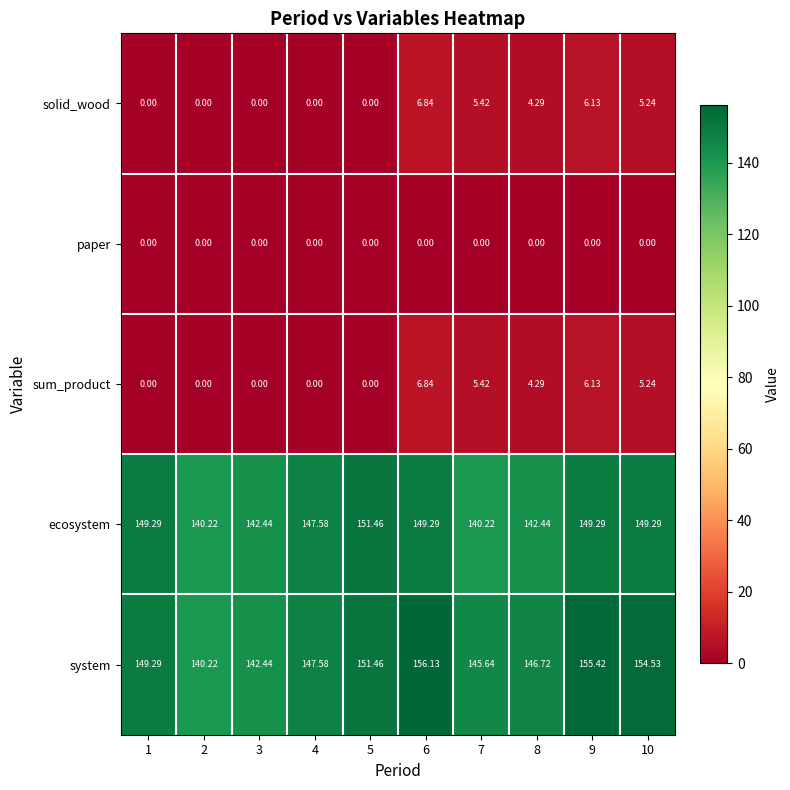

What is the maximum value shown in the chart?

156.1